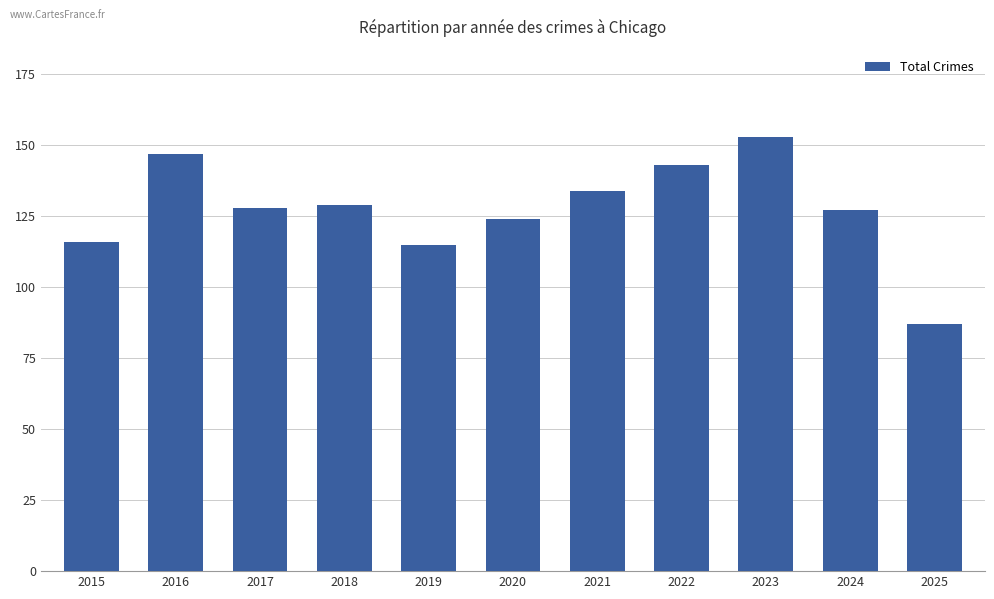

What is the sum of the values at 2025 and 2016?

234